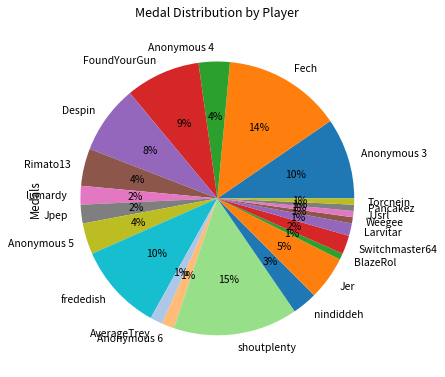

To the nearest percent, what is the difference between the largest and smallest slice percentages?

14%